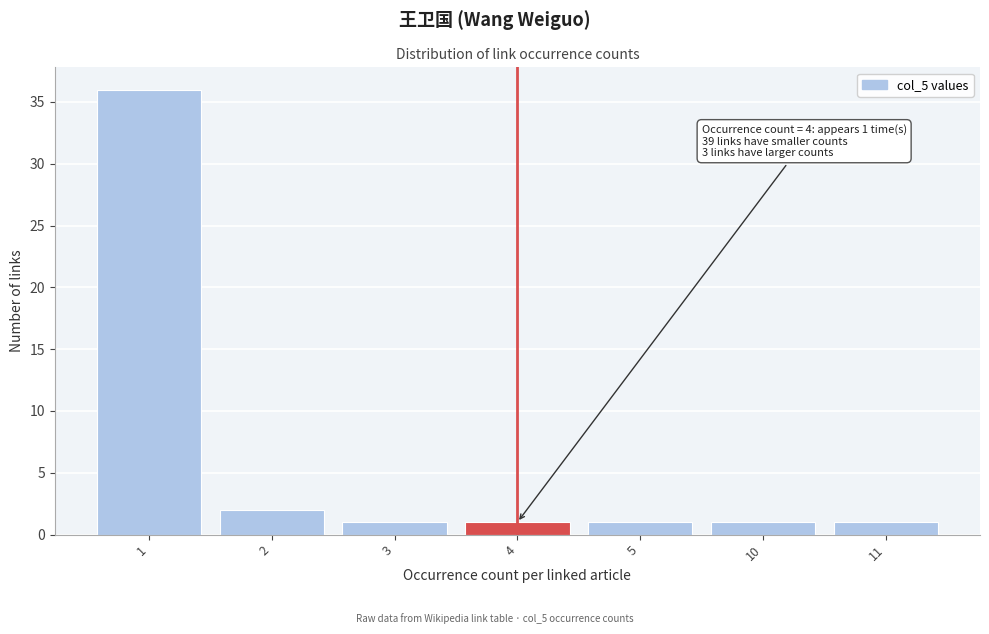

Reading left to right, extract all data points from this chart.

1=36	2=2	3=1	4=1	5=1	10=1	11=1